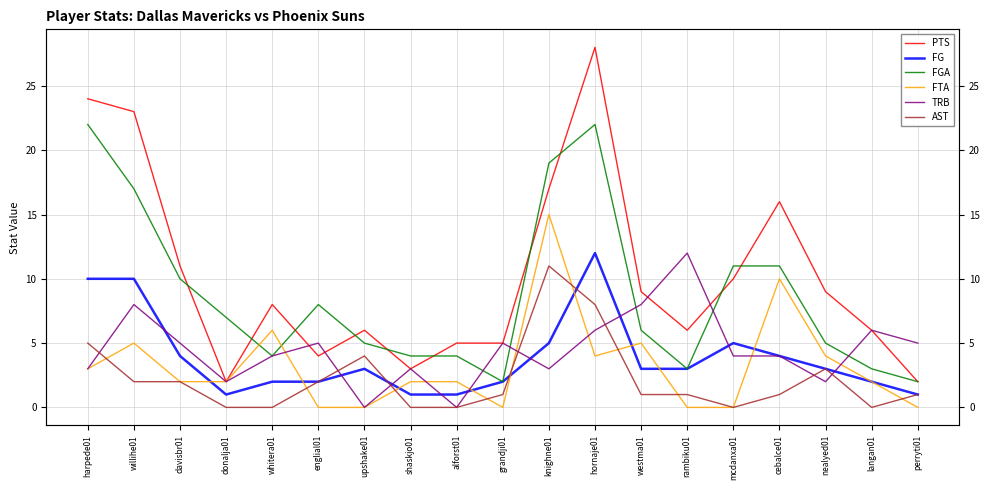

Count the number of data series in this chart.

6